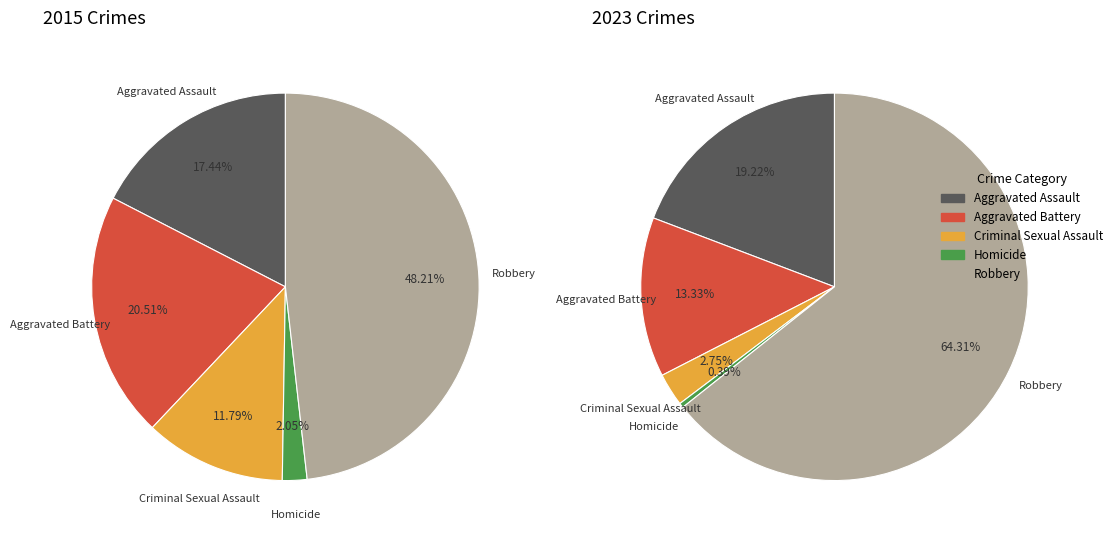

To the nearest percent, what is the difference between the Homicide and Robbery slice percentages?

46%